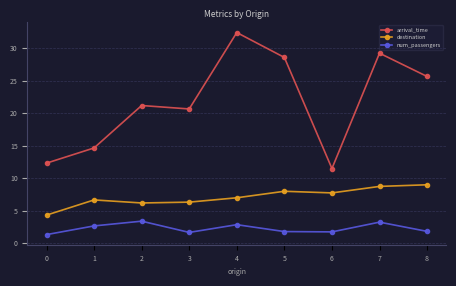

Where is the first local maximum for arrival_time?

2